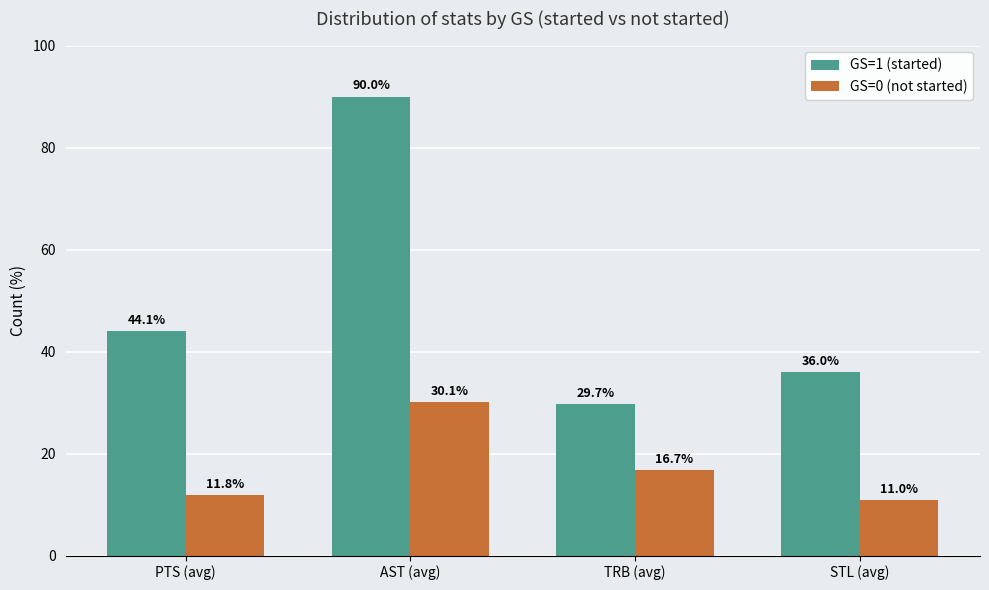

At which category is the sum across all series the highest?

AST (avg)